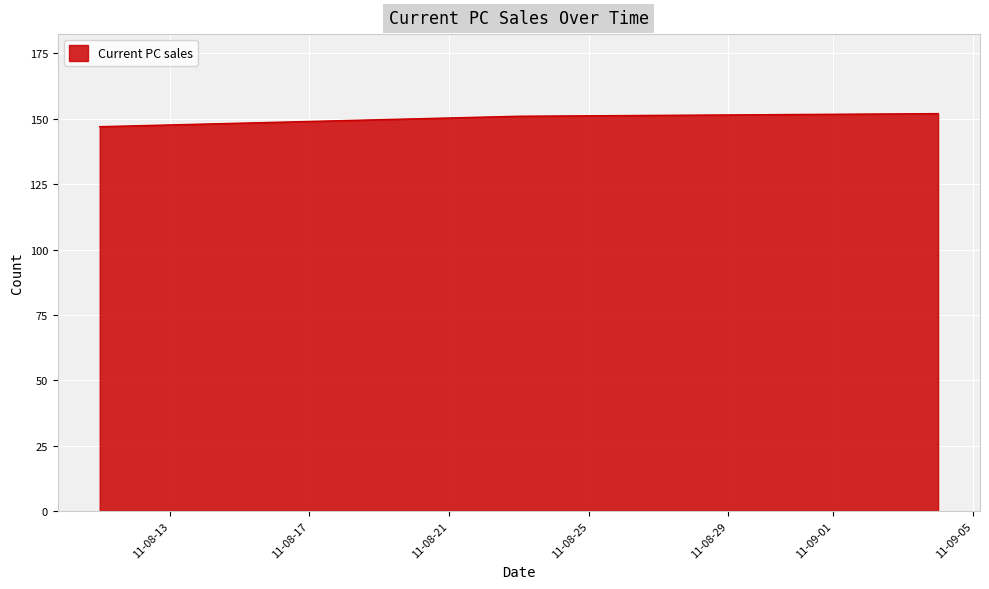

What is the minimum value shown in the chart?

147